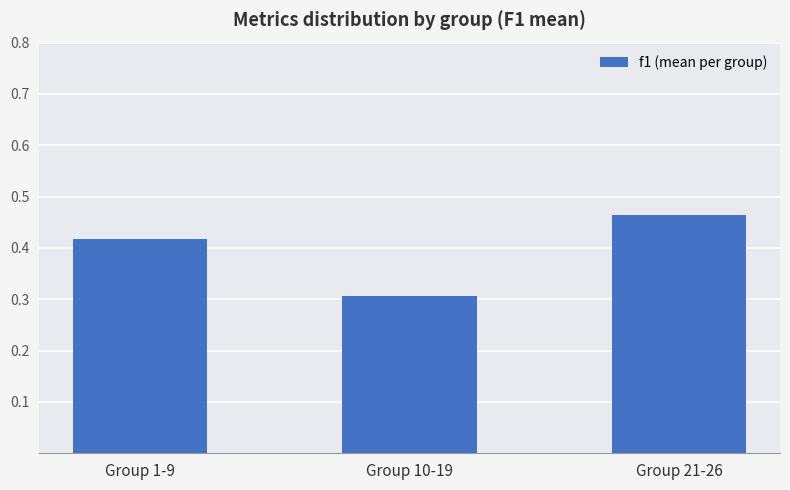

Rank the categories by value from highest to lowest.

Group 21-26, Group 1-9, Group 10-19